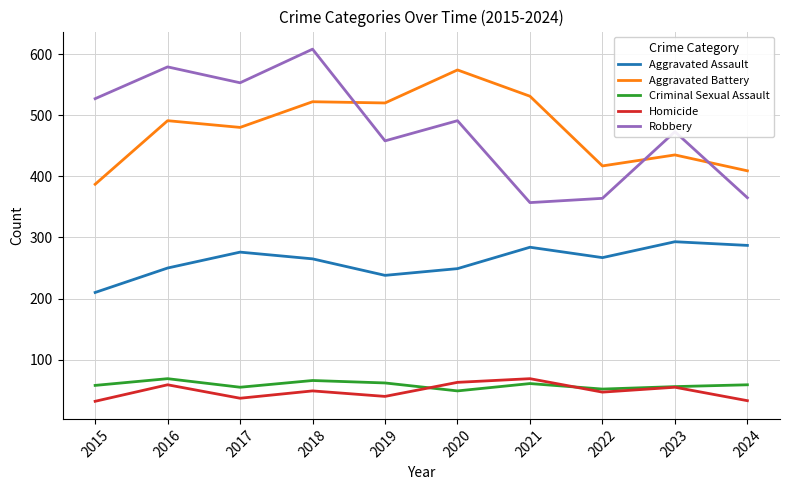

True or false: Homicide has a value of 37 at 2017.

True